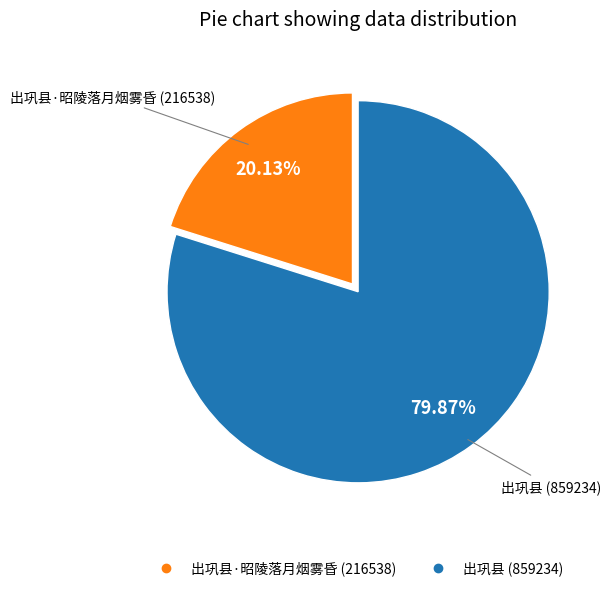

Does any single category account for the majority?

Yes